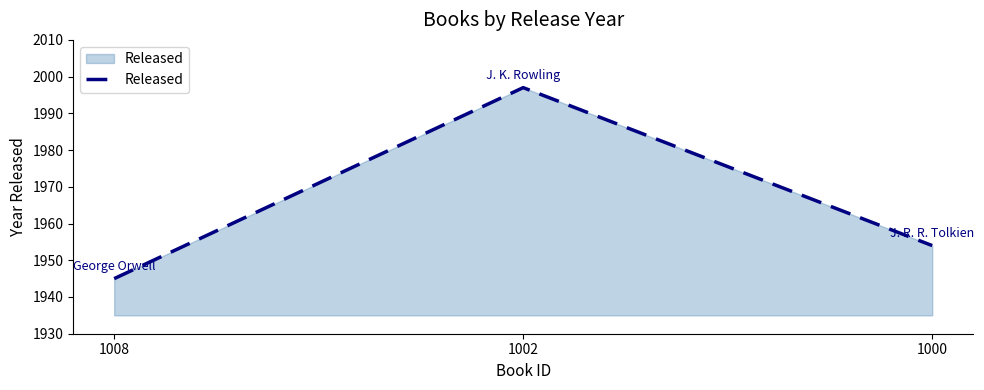

Rank the categories by value from lowest to highest.

1008, 1000, 1002